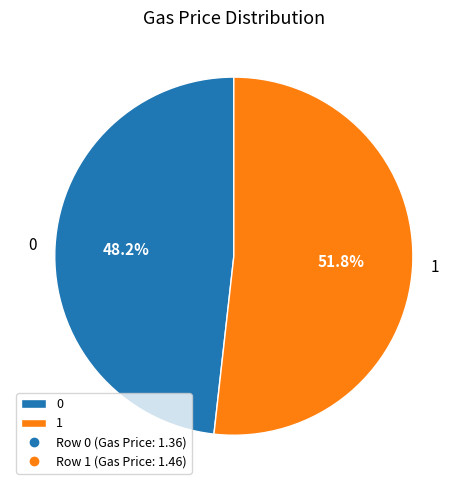

The 1 slice represents 64% of the pie. True or false?

False